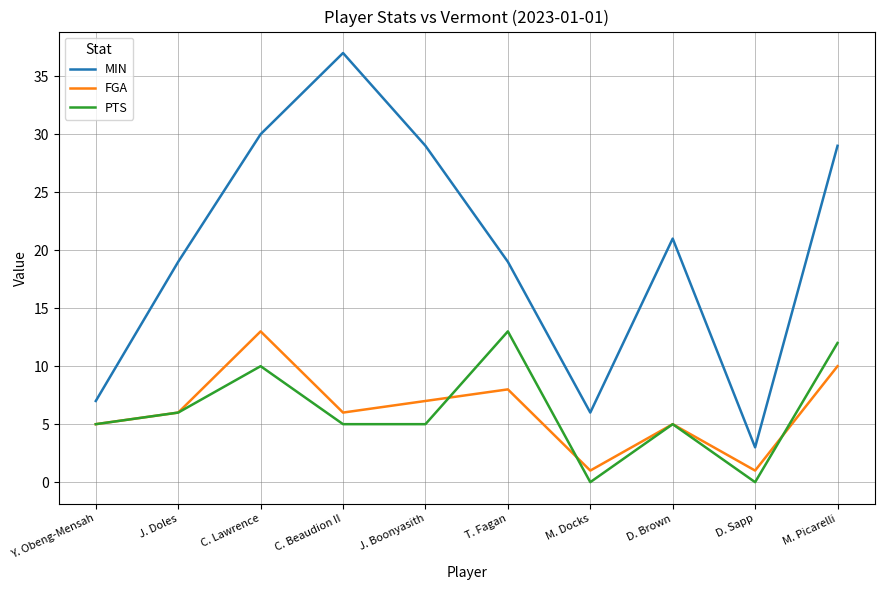

What value does the MIN series have at M. Picarelli?

29